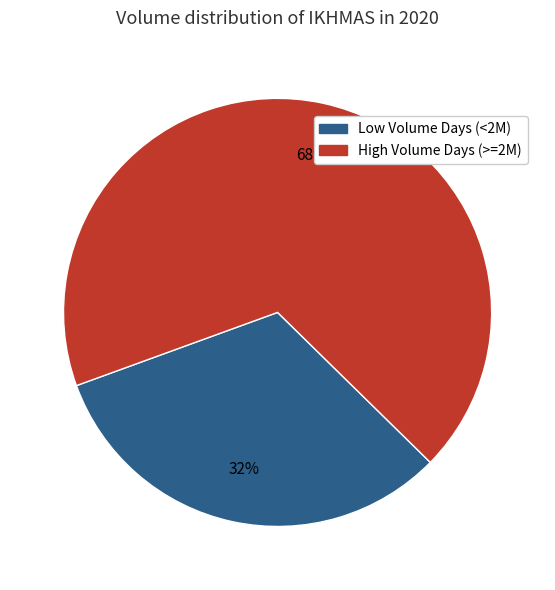

To the nearest percent, what is the average slice percentage?

50%